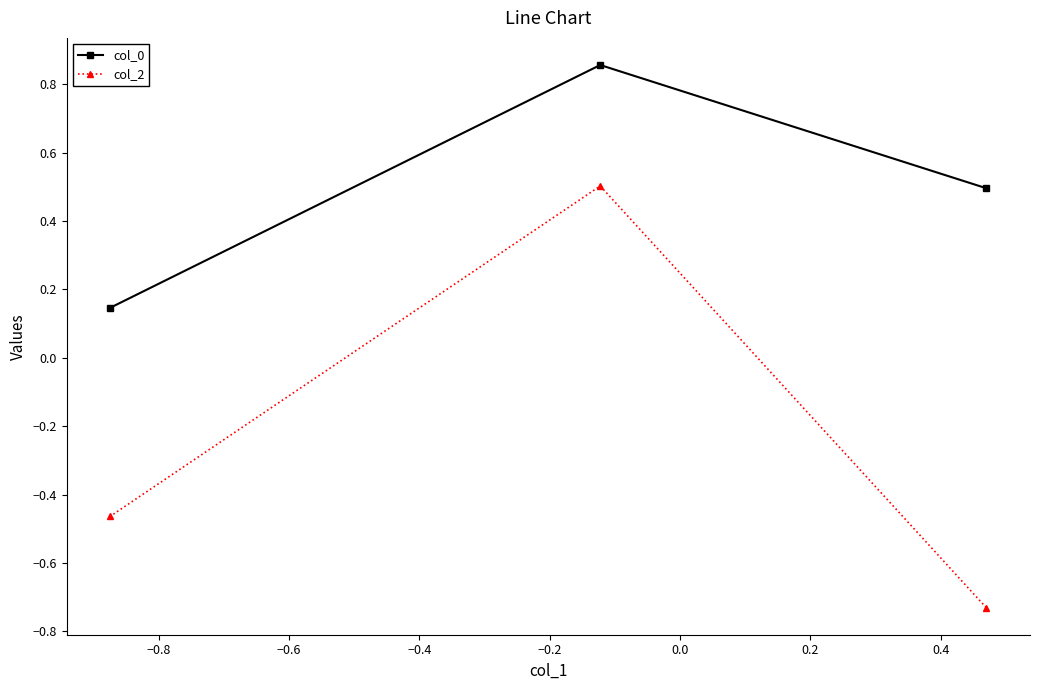

Which series has the largest total across all categories?

col_0